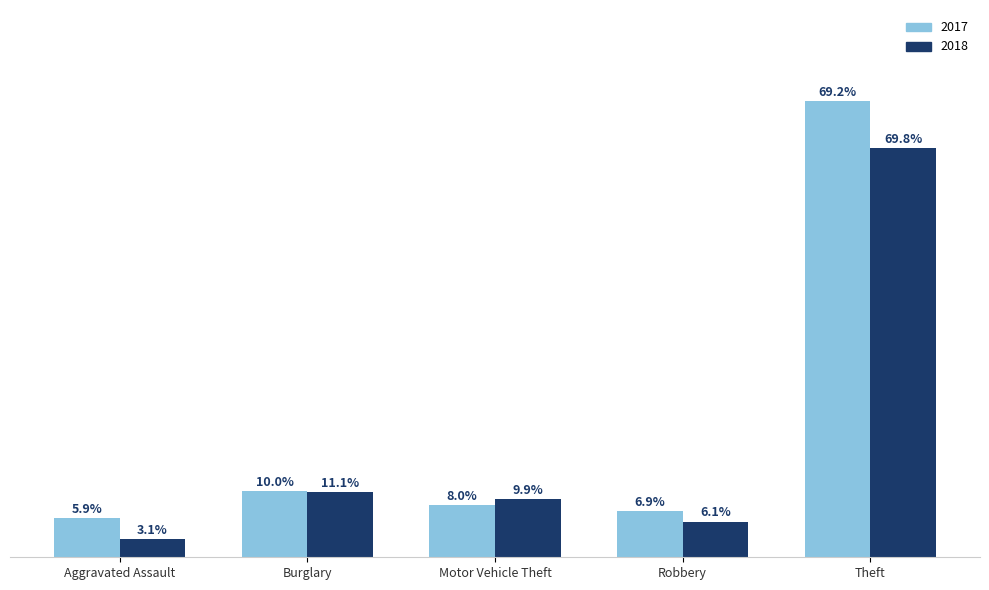

Does the chart contain stacked bars?

No